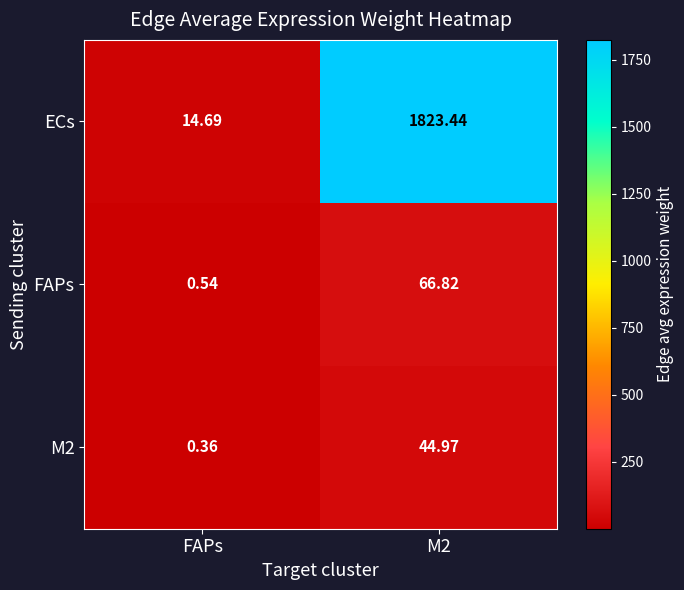

Where is ECs nearest to the value 919?

FAPs